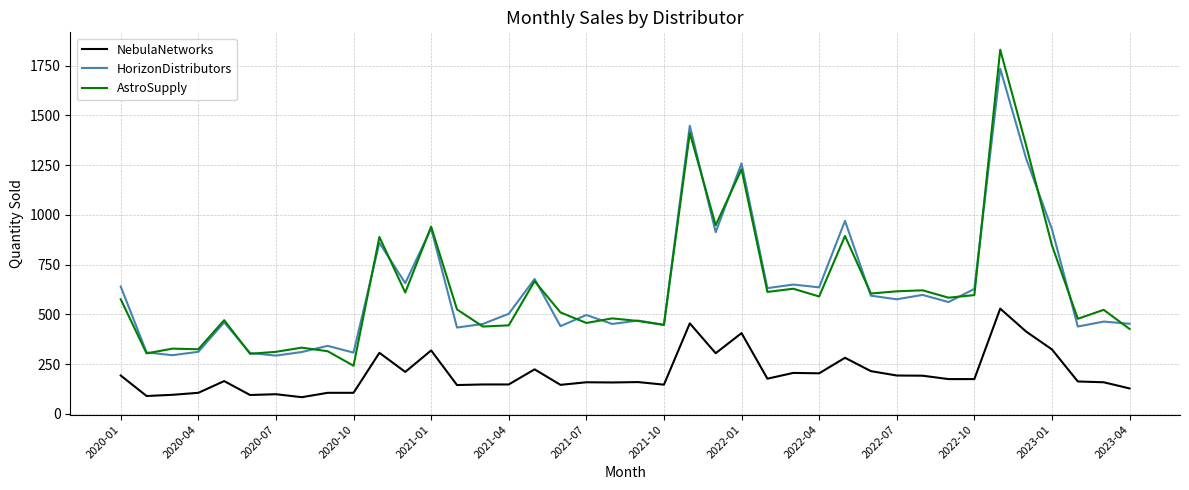

What is the minimum value for AstroSupply?

242